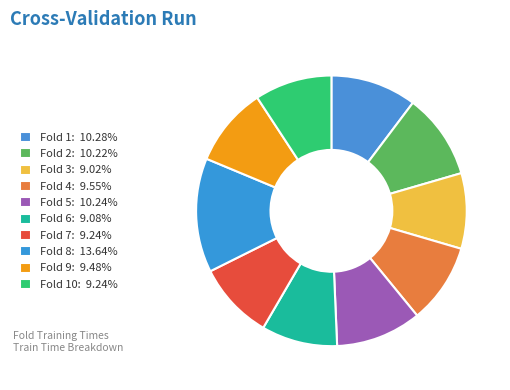

Rank the categories by value from highest to lowest.

Fold 8, Fold 1, Fold 5, Fold 2, Fold 4, Fold 9, Fold 10, Fold 7, Fold 6, Fold 3